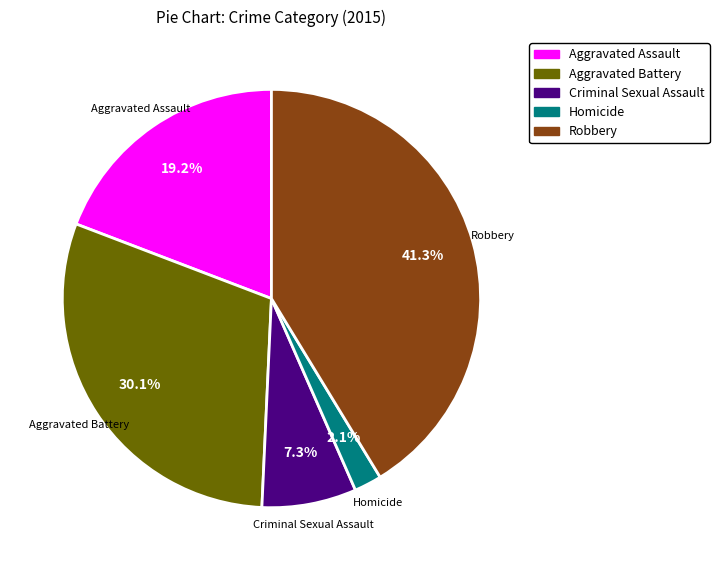

True or false: Aggravated Battery accounts for 30% of the total.

True